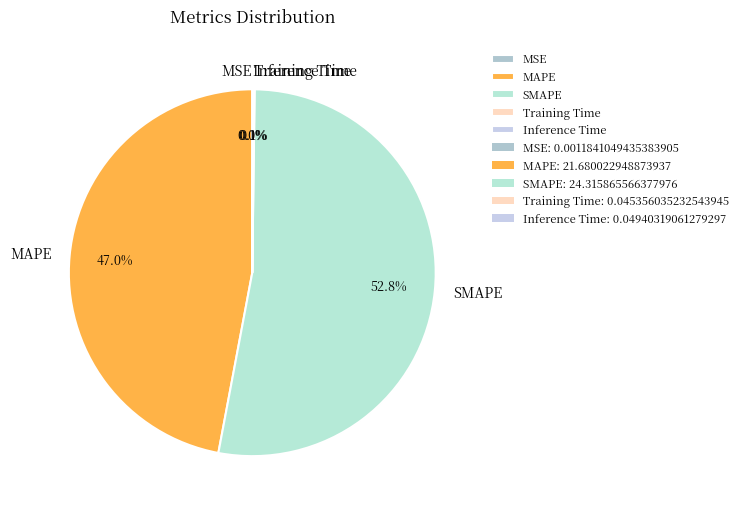

Is SMAPE the majority of the pie?

Yes